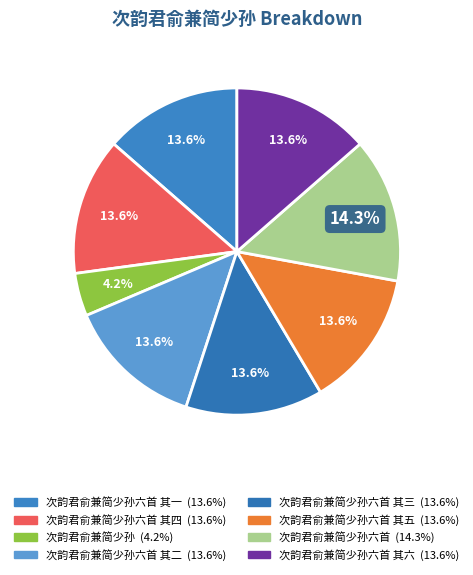

What is the largest slice in the pie chart?

次韵君俞兼简少孙六首